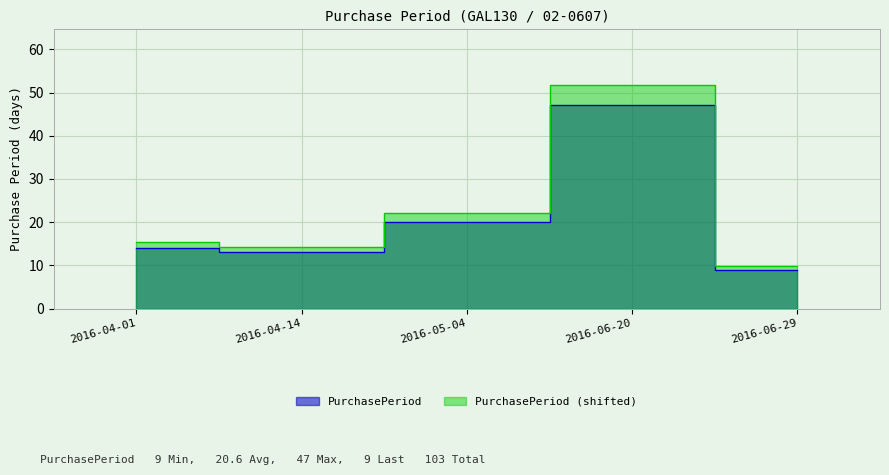

What is the sum of all values?

103